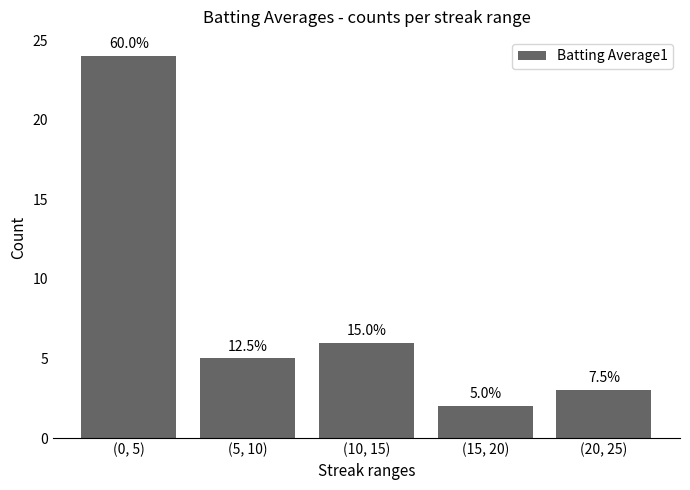

How many bars are there in total?

5